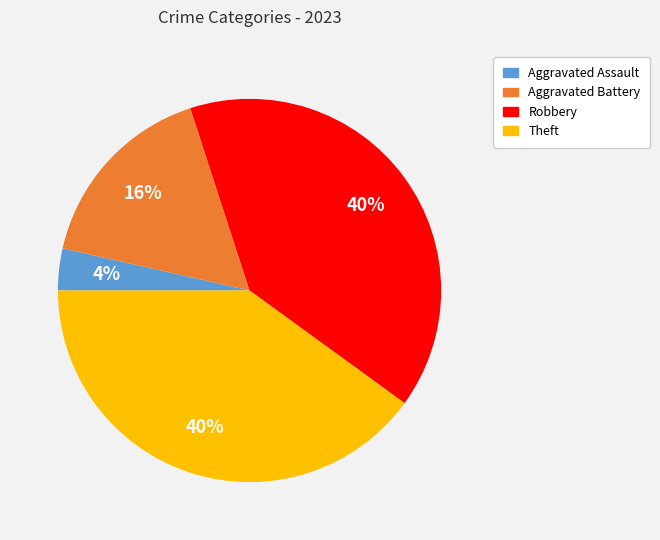

Is there a majority slice in this chart?

No